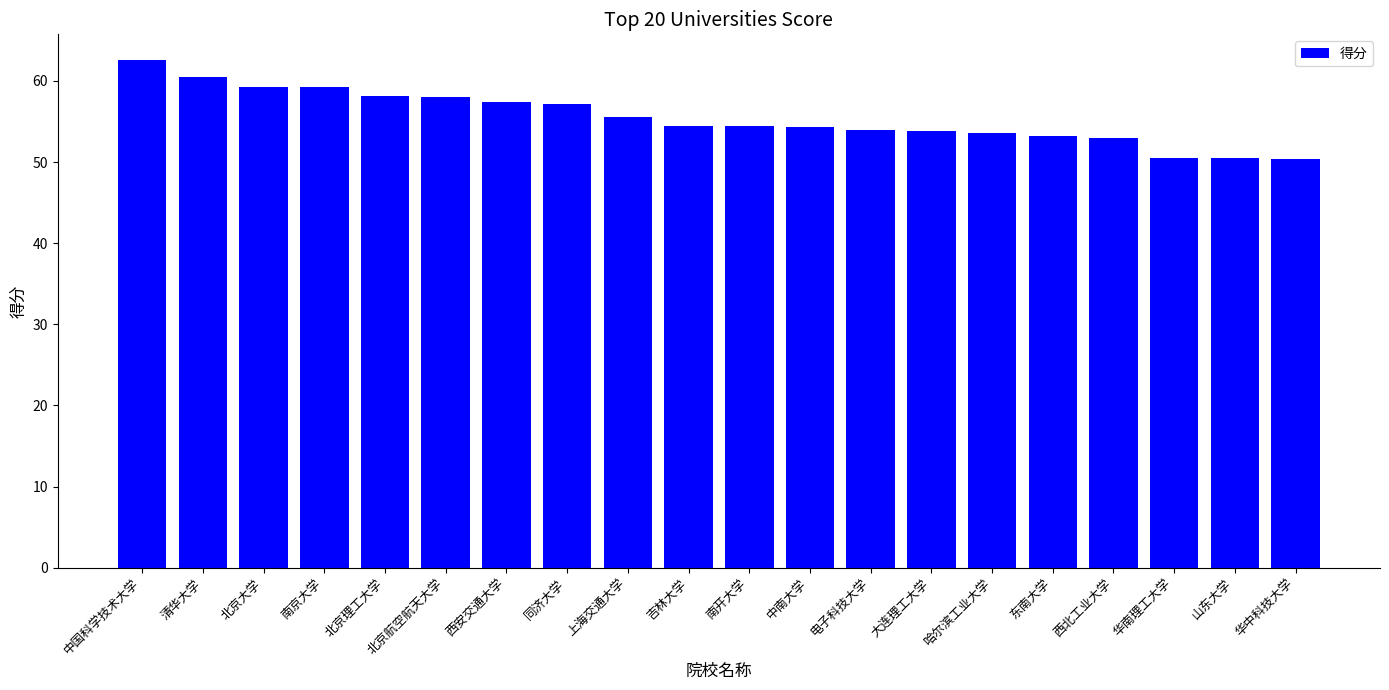

What is the value of the 15th bar from the left?

53.6